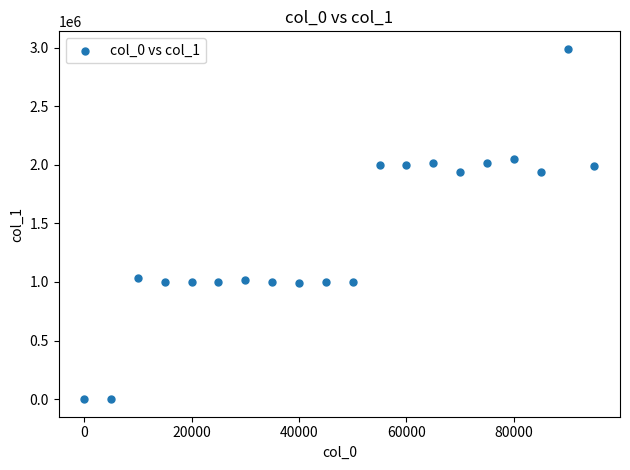

What is the range of X values (max minus min)?

95000